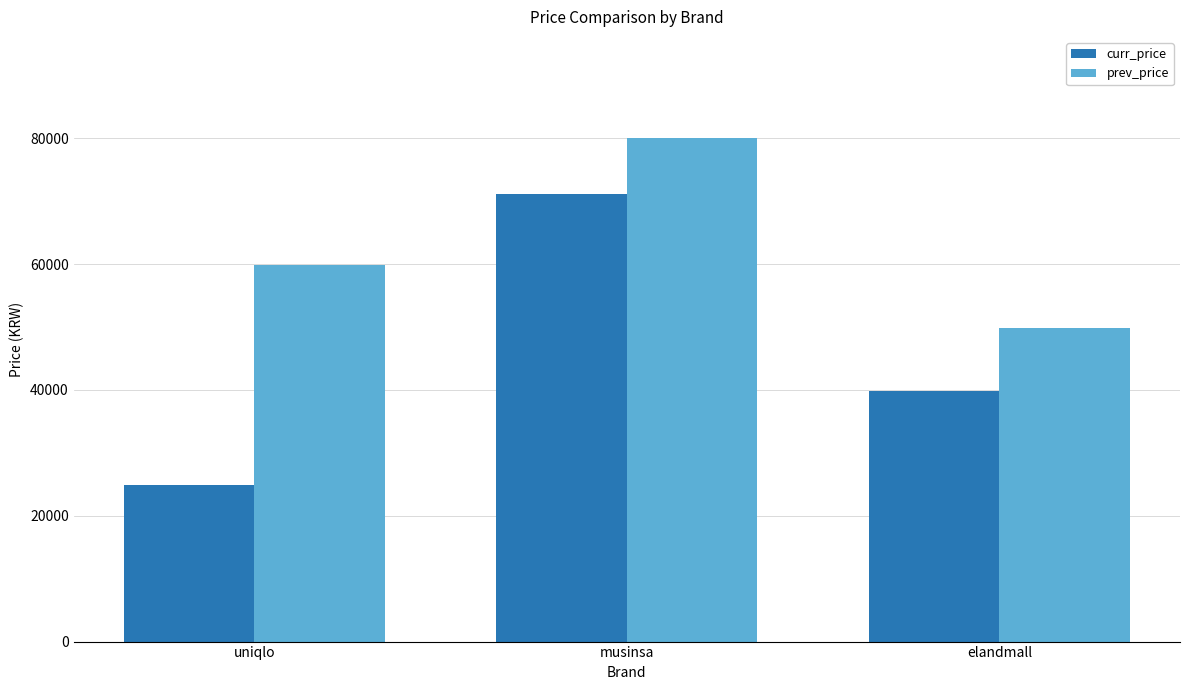

What position from the right is musinsa?

2